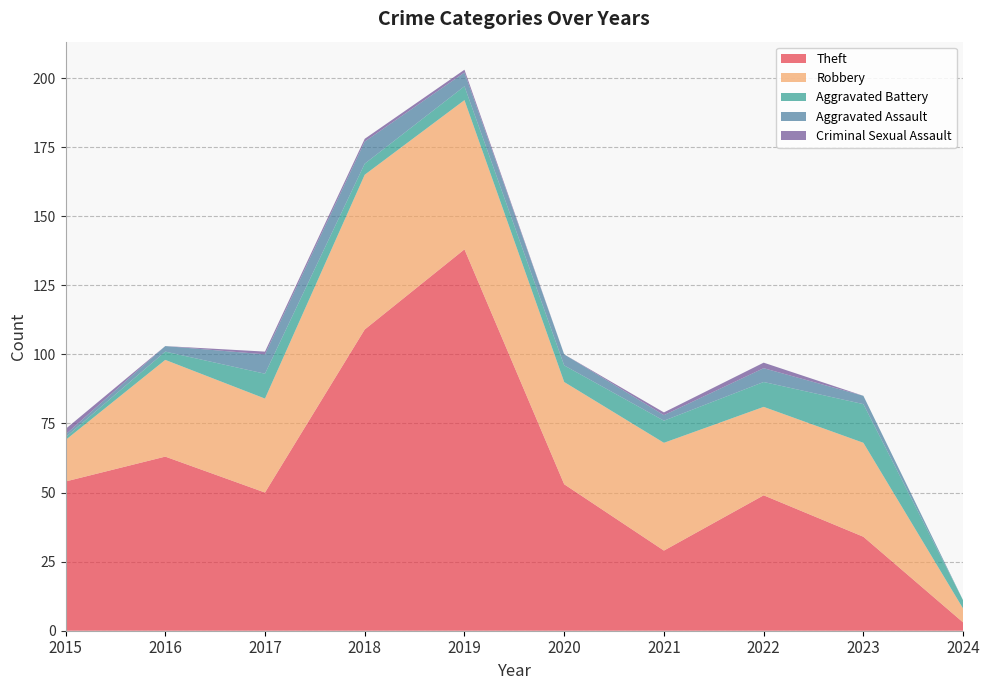

Reading left to right, extract all data points from this chart.

Theft: 2015=54	2016=63	2017=50	2018=109	2019=138	2020=53	2021=29	2022=49	2023=34	2024=3
Robbery: 2015=15	2016=35	2017=34	2018=56	2019=54	2020=37	2021=39	2022=32	2023=34	2024=5
Aggravated Battery: 2015=1	2016=3	2017=9	2018=4	2019=5	2020=6	2021=8	2022=9	2023=14	2024=3
Aggravated Assault: 2015=1	2016=2	2017=7	2018=8	2019=5	2020=4	2021=2	2022=5	2023=3	2024=0
Criminal Sexual Assault: 2015=2	2016=0	2017=1	2018=1	2019=1	2020=0	2021=1	2022=2	2023=0	2024=0